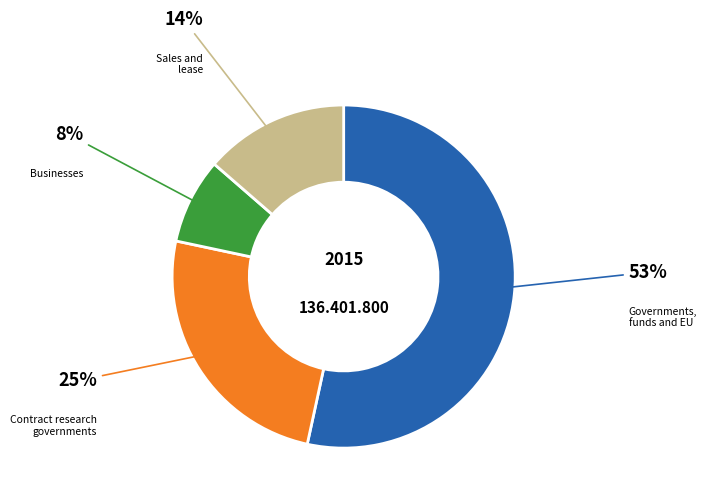

Is there any slice that represents more than half of the pie?

Yes